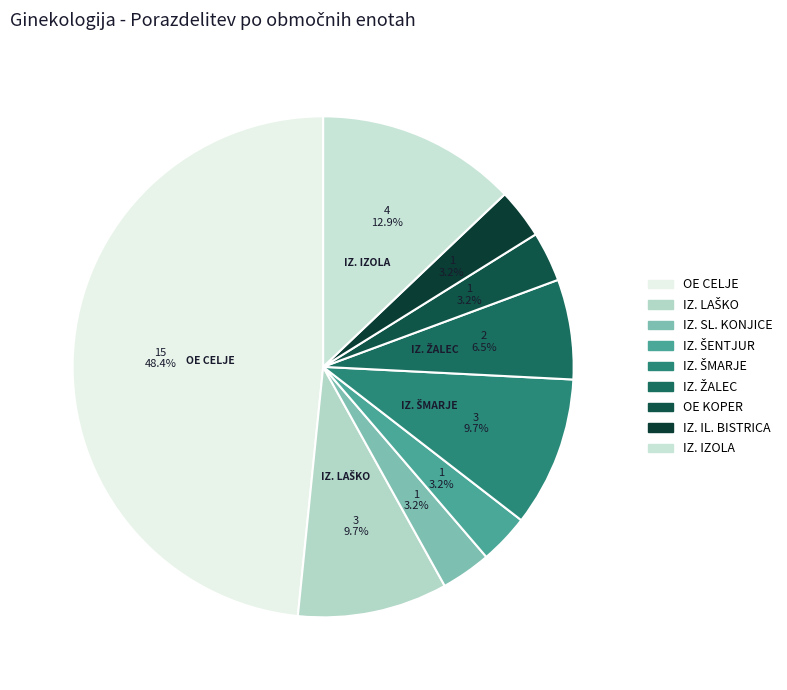

How many segments does this pie chart have?

9